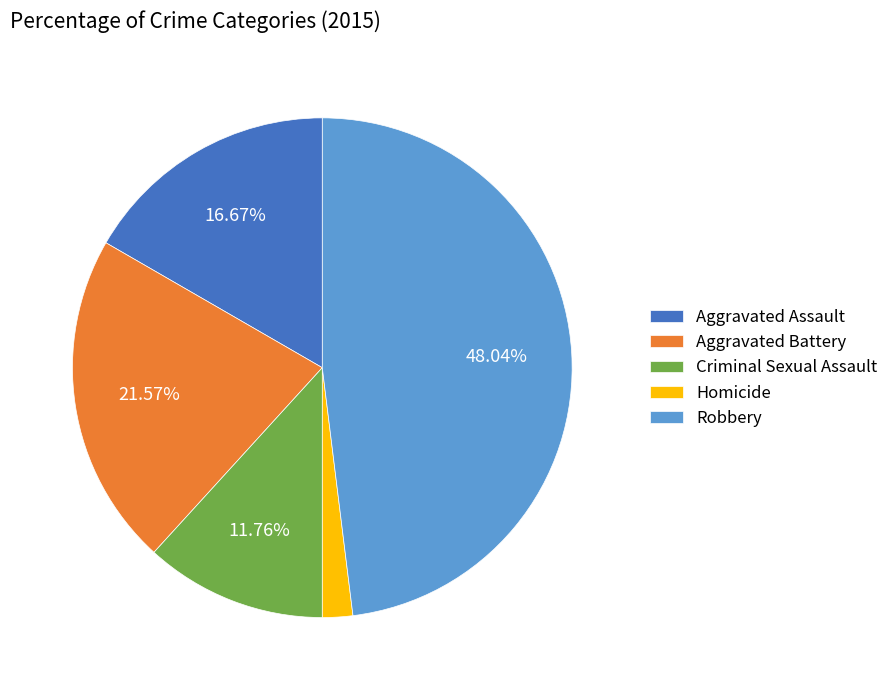

Which slice is the smallest?

Homicide